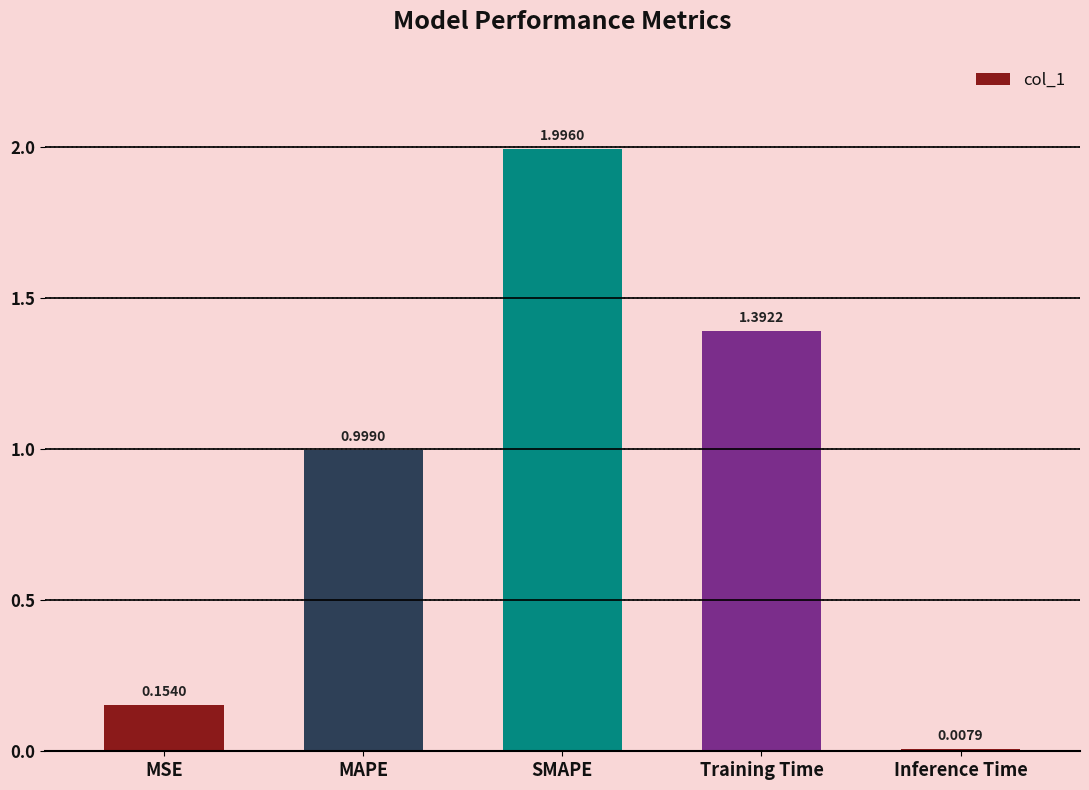

What is the change in value from MSE to SMAPE?

+1.8